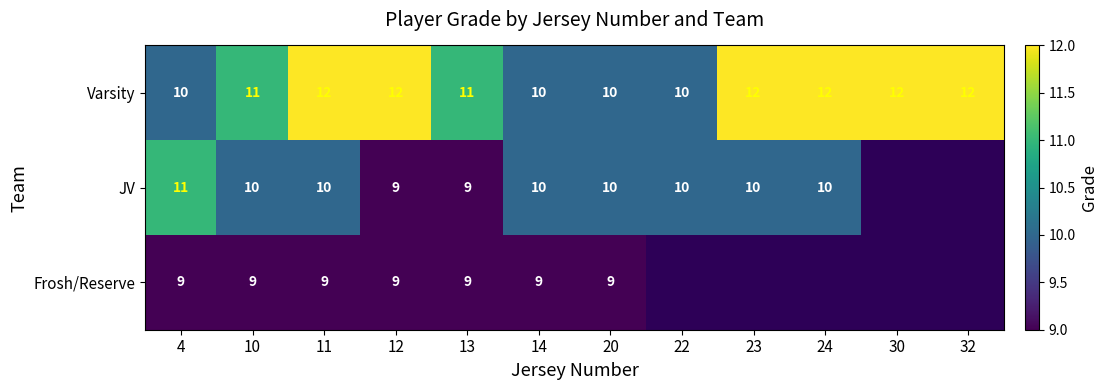

At 11, list the series in order from largest to smallest.

Varsity, JV, Frosh/Reserve